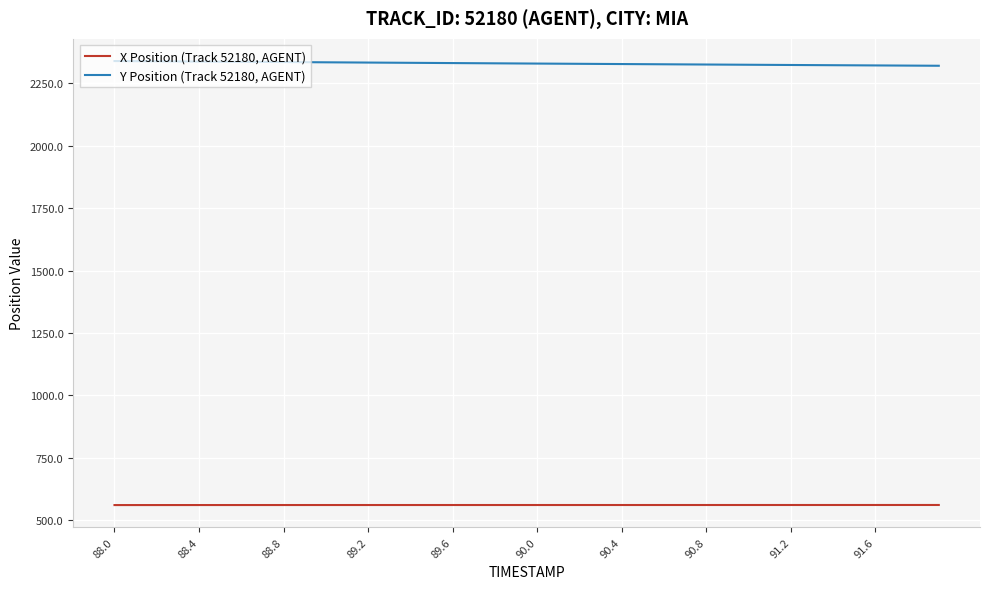

What is the minimum value for Y Position (Track 52180, AGENT)?

2320.9